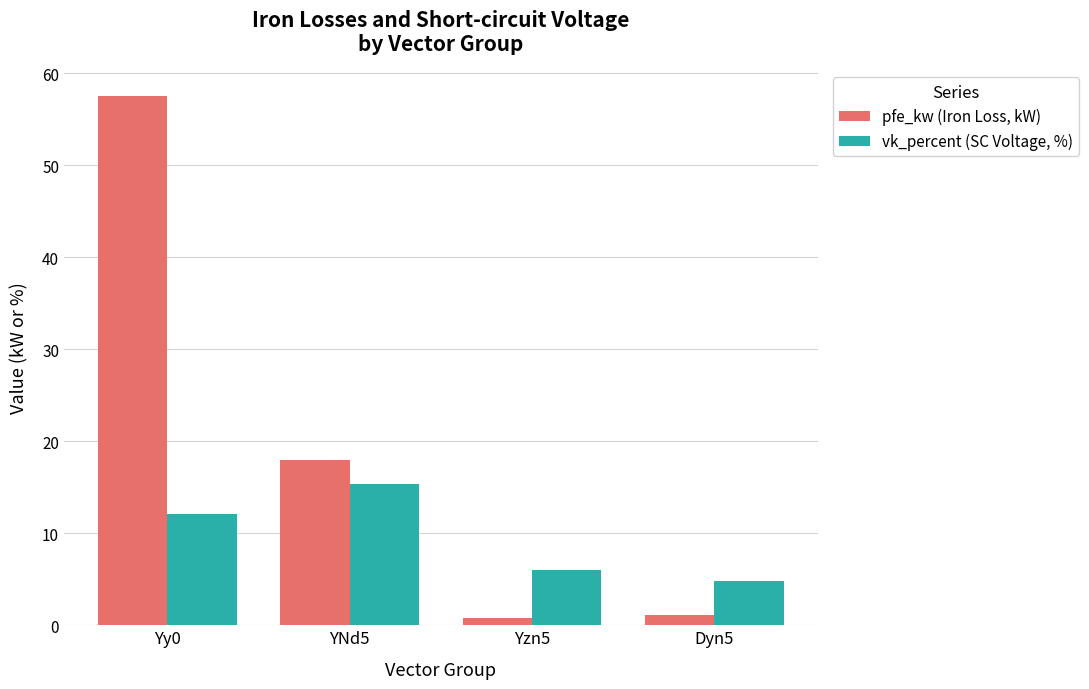

Is it true that pfe_kw (Iron Loss, kW) equals 21.8 at Yy0?

False